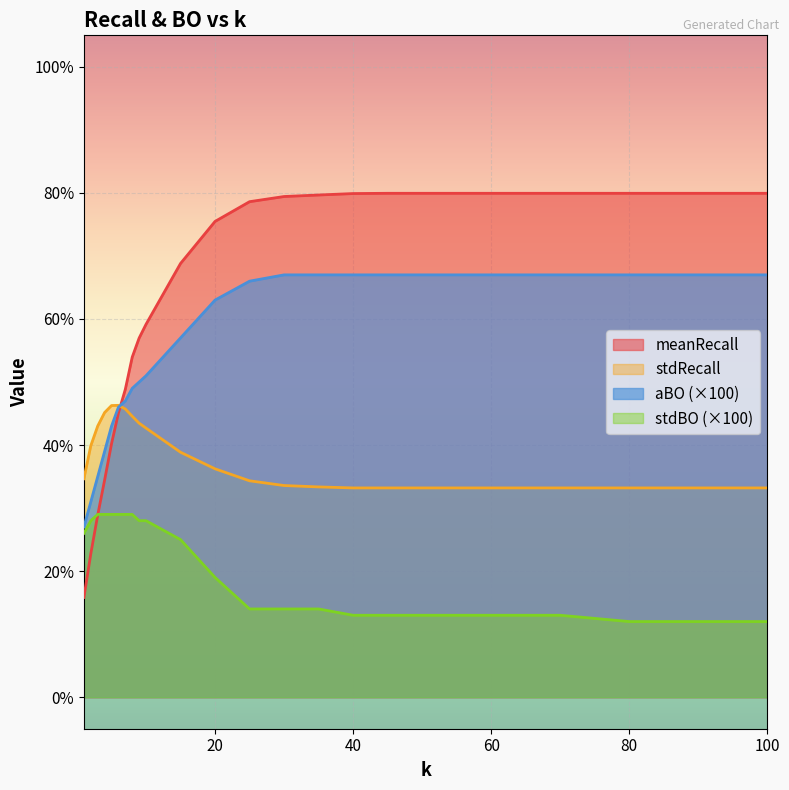

At 10, list the series in order from smallest to largest.

stdBO, stdRecall, aBO, meanRecall